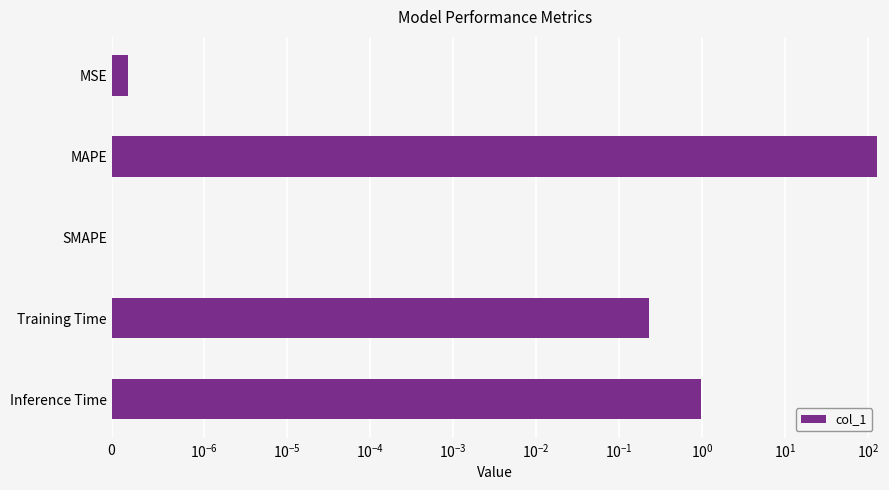

Is it true that the value at MAPE is 127.9?

True